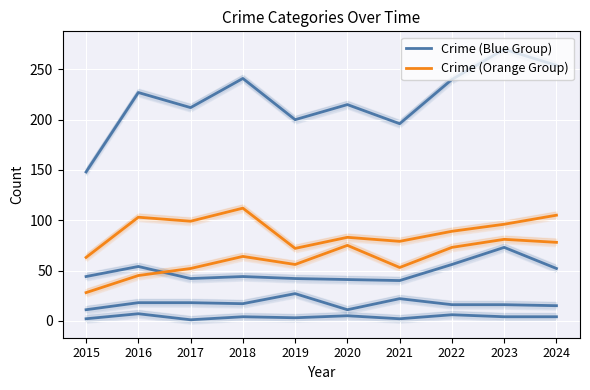

What is the highest value of the Crime (Orange Group) series?

81